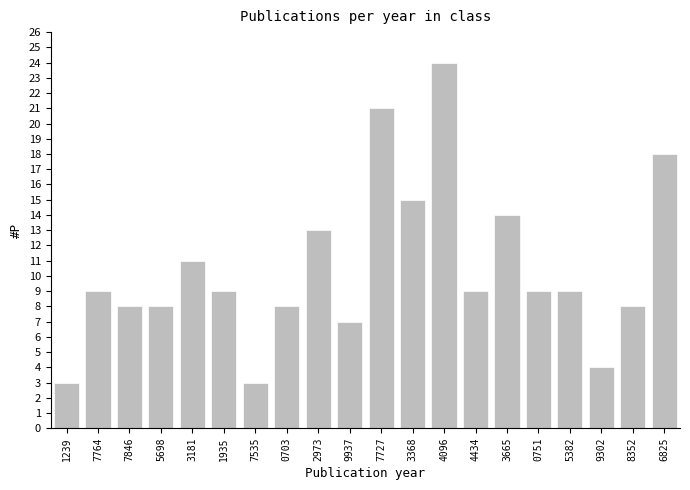

Reading left to right, list all the values displayed in this chart.

1239=3	7764=9	7846=8	5698=8	3181=11	1935=9	7535=3	0703=8	2973=13	9937=7	7727=21	3368=15	4096=24	4434=9	3665=14	0751=9	5382=9	9302=4	8352=8	6825=18